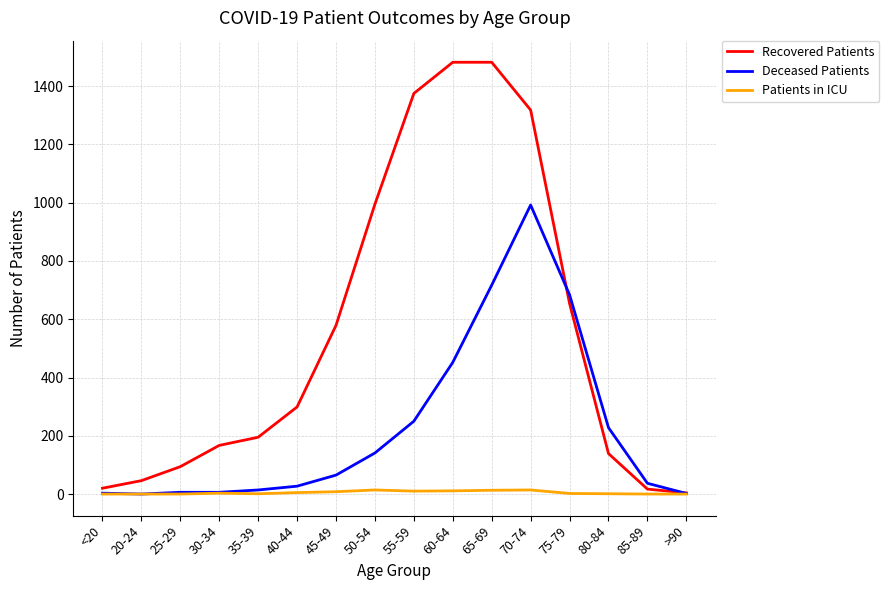

Which series has the largest total across all categories?

Recovered Patients